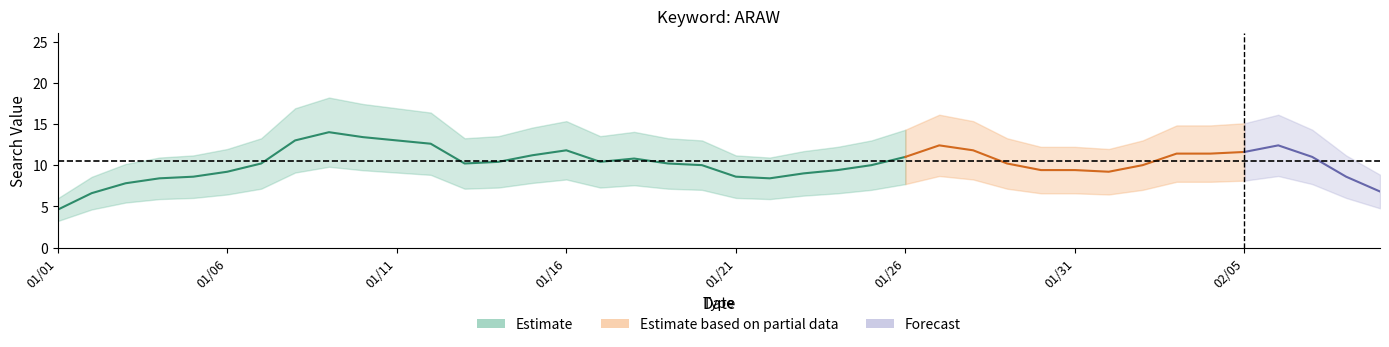

Between 2018/01/06 and 2018/01/28, which is larger?

2018/01/28